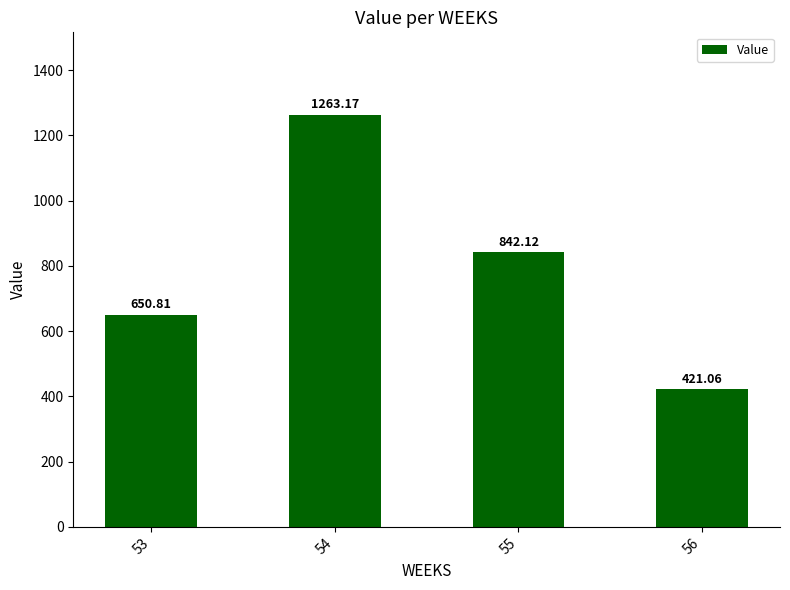

Between 54 and 53, which is larger?

54